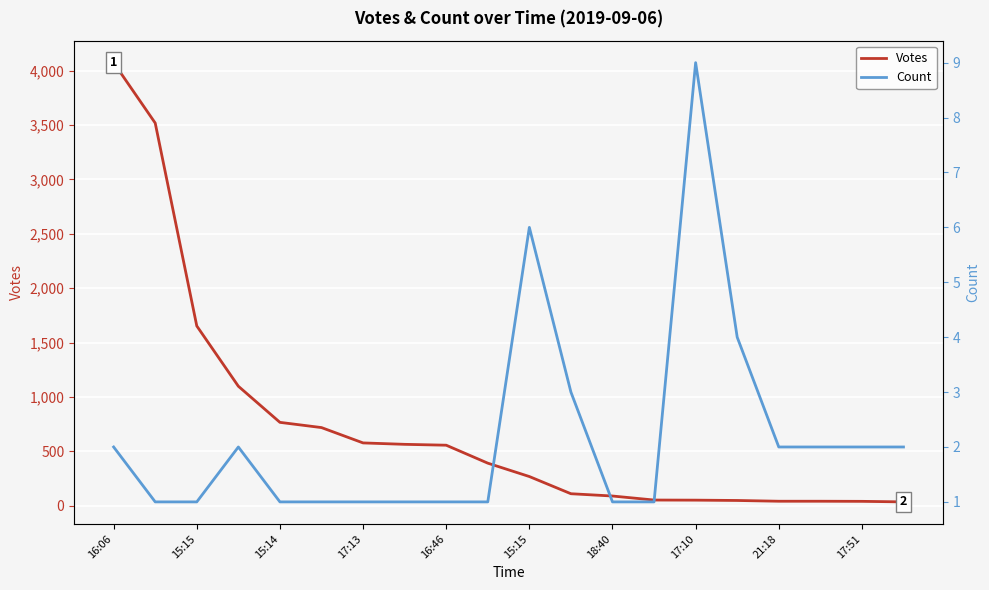

Read the Count value at 17:13.

1